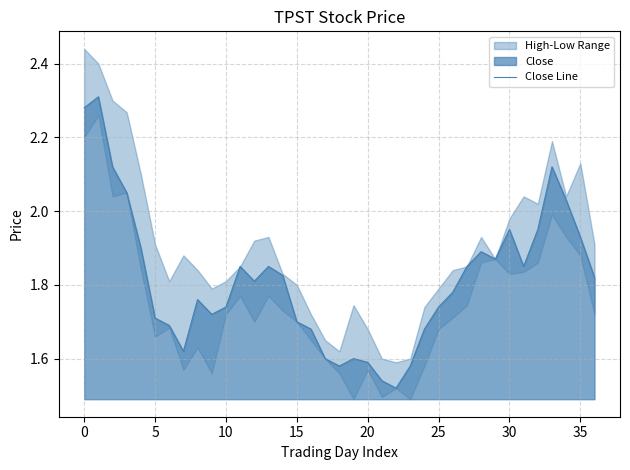

How many lines are shown in the chart?

1